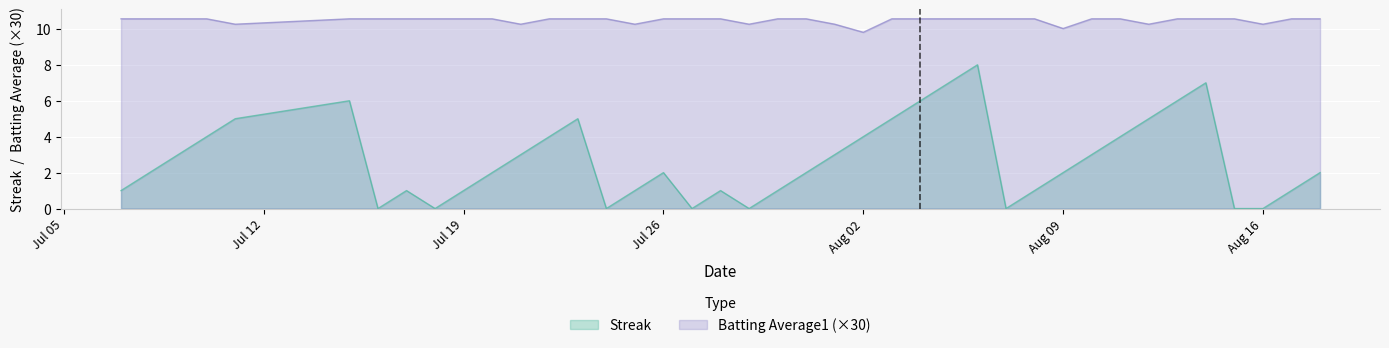

What is the value of the Streak point at the 22nd from the left?

2.0